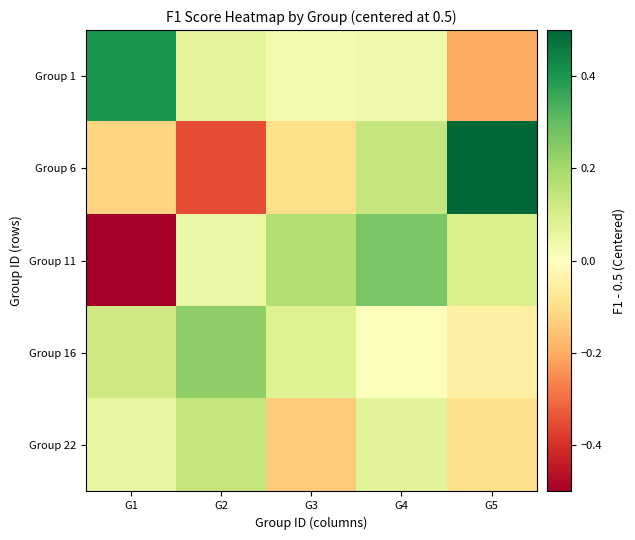

Which series has the widest spread of values?

Group 6